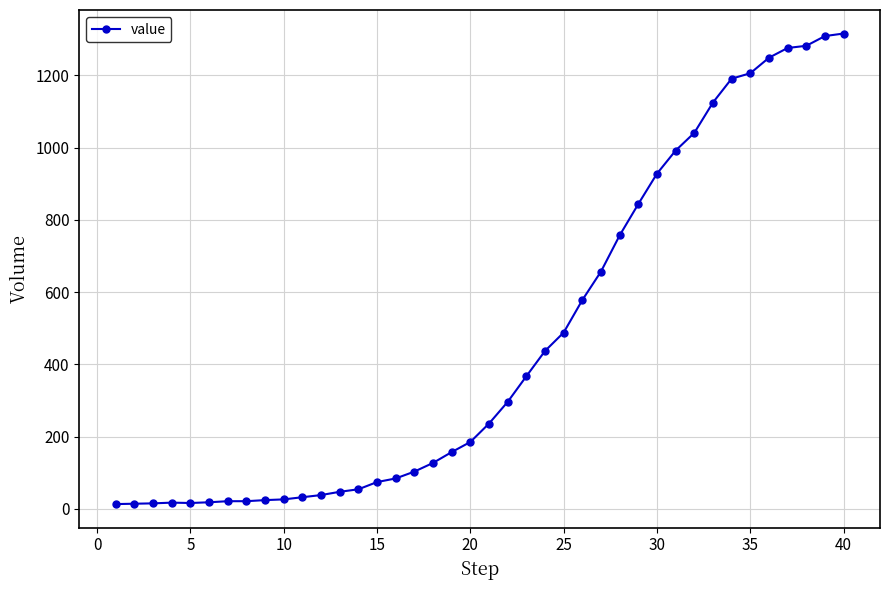

How many distinct data groups are displayed?

1